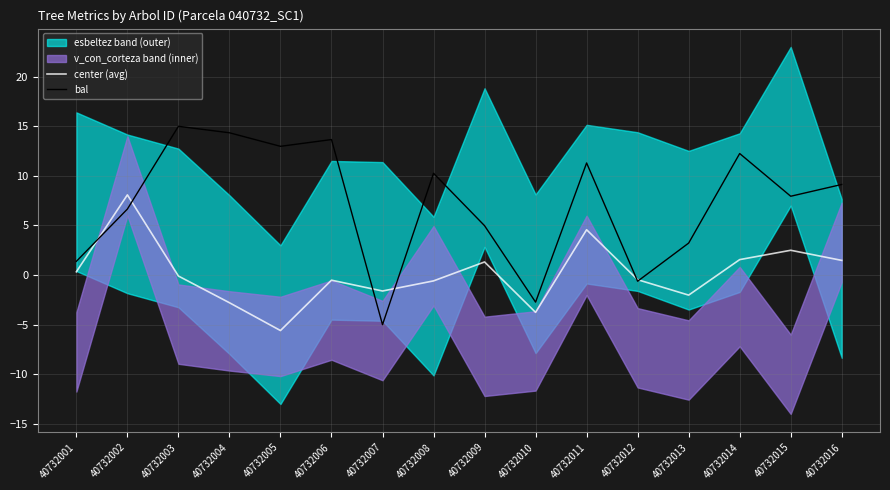

The center (avg) series shows 13.8 at 40732002. True or false?

False